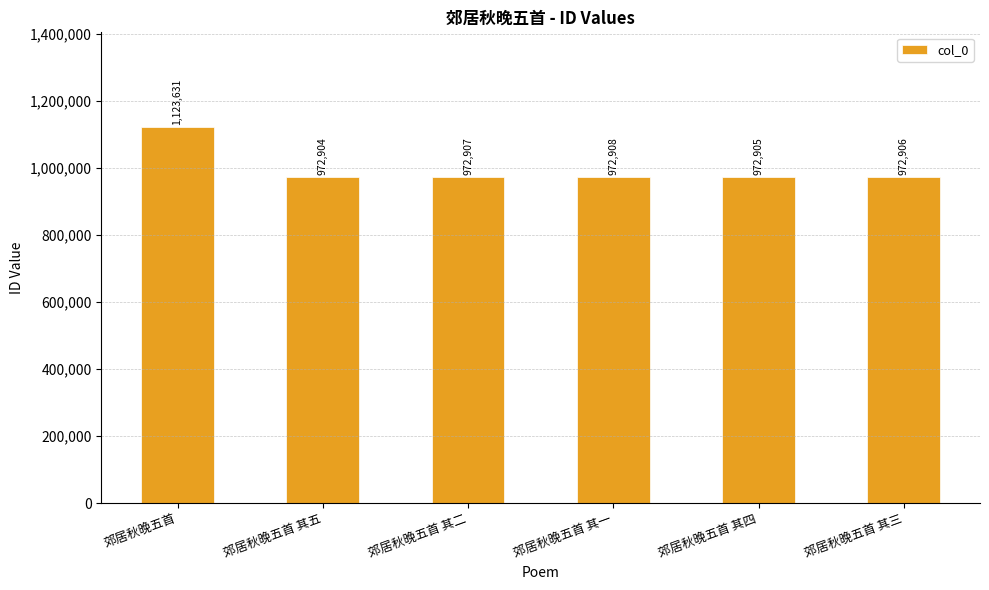

What is the difference between the second highest and second lowest values?

3